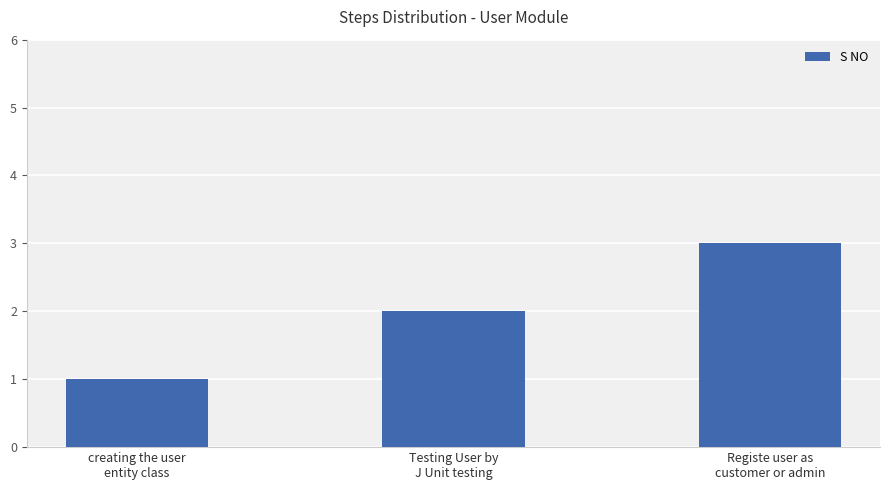

What is the greatest value displayed?

3